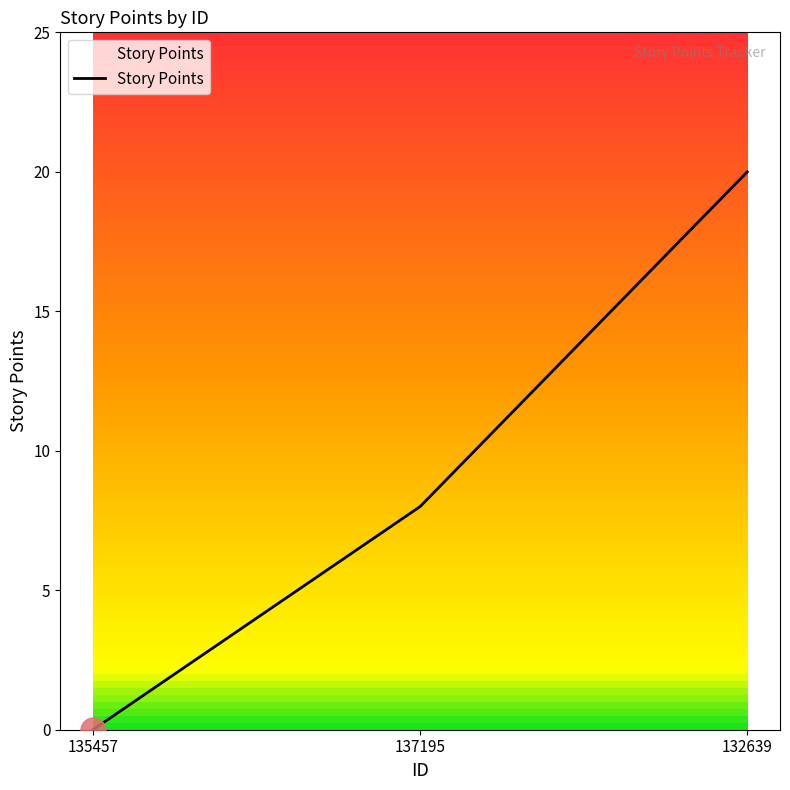

What is the greatest value displayed?

20